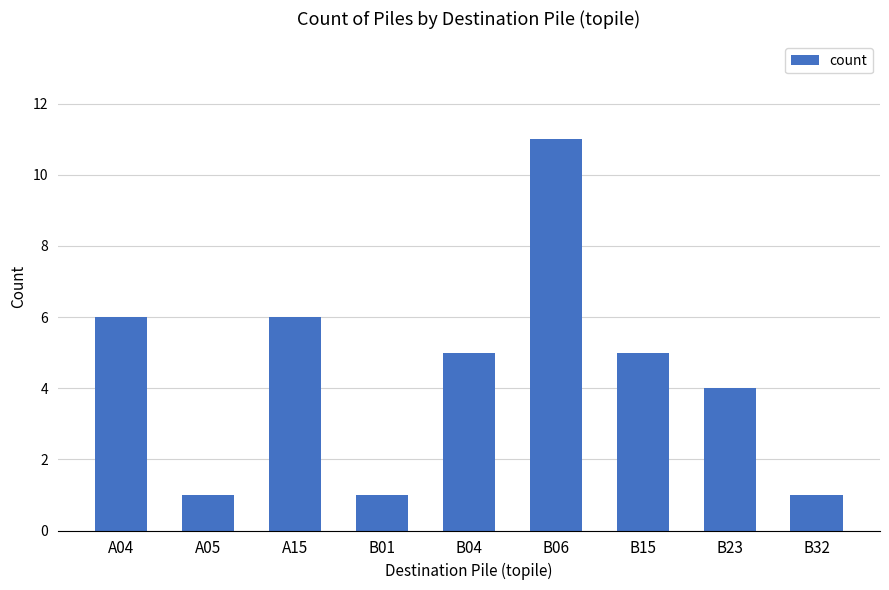

Count the values in the range 1 to 6.

8